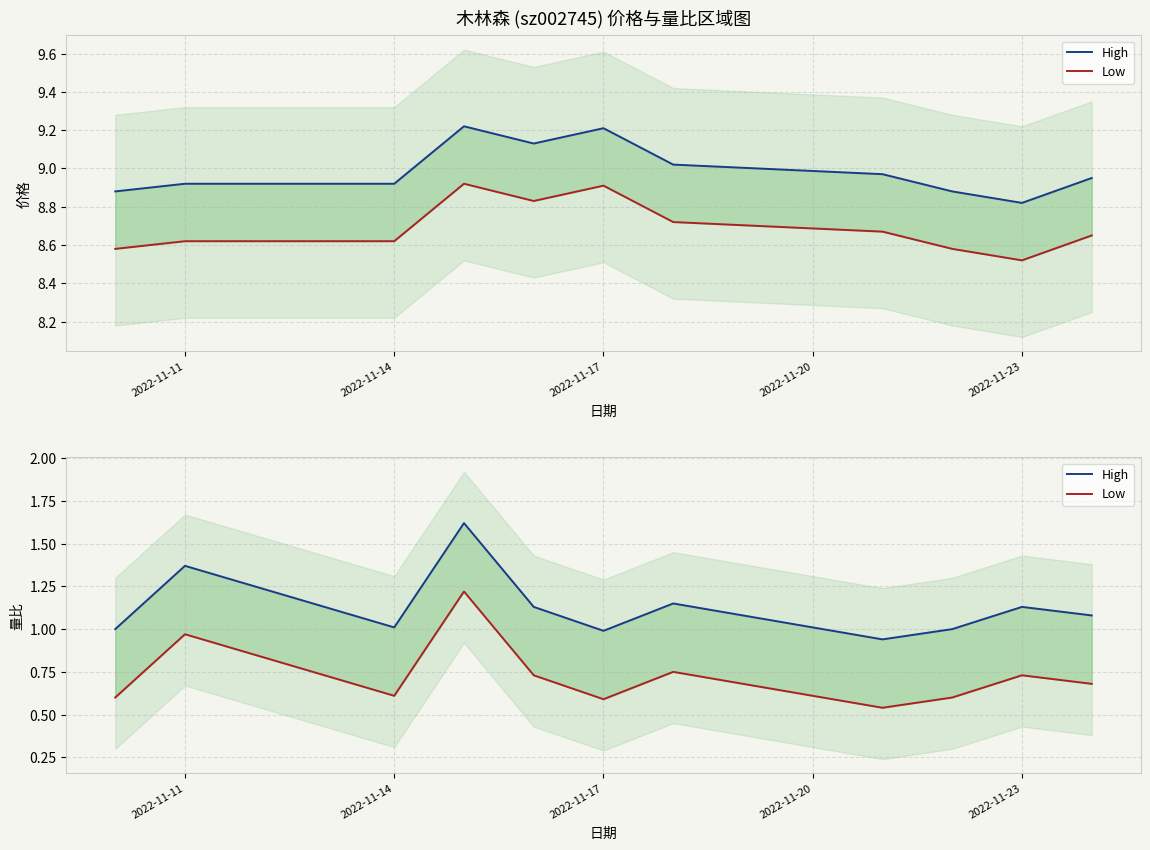

How many interior local peaks does the Low series have?

4